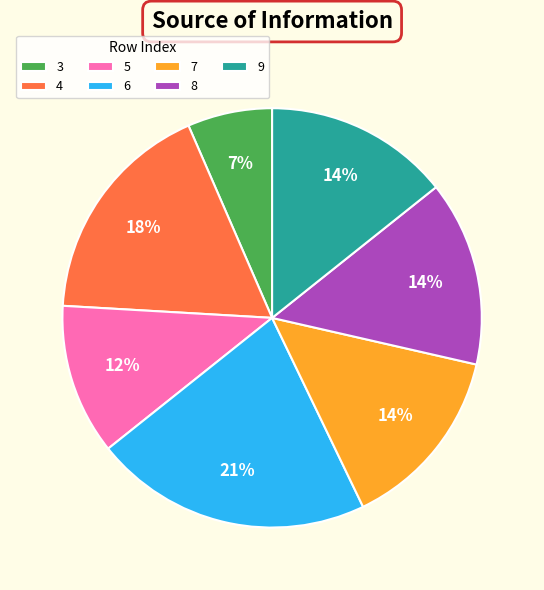

How many slices are in this pie chart?

7